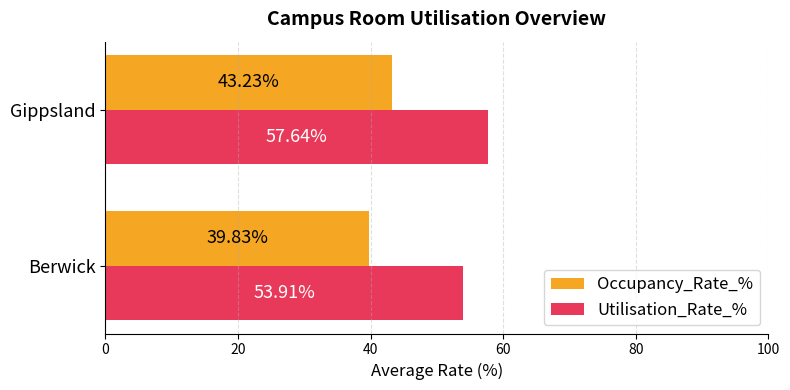

What is the maximum value shown in the chart?

57.6